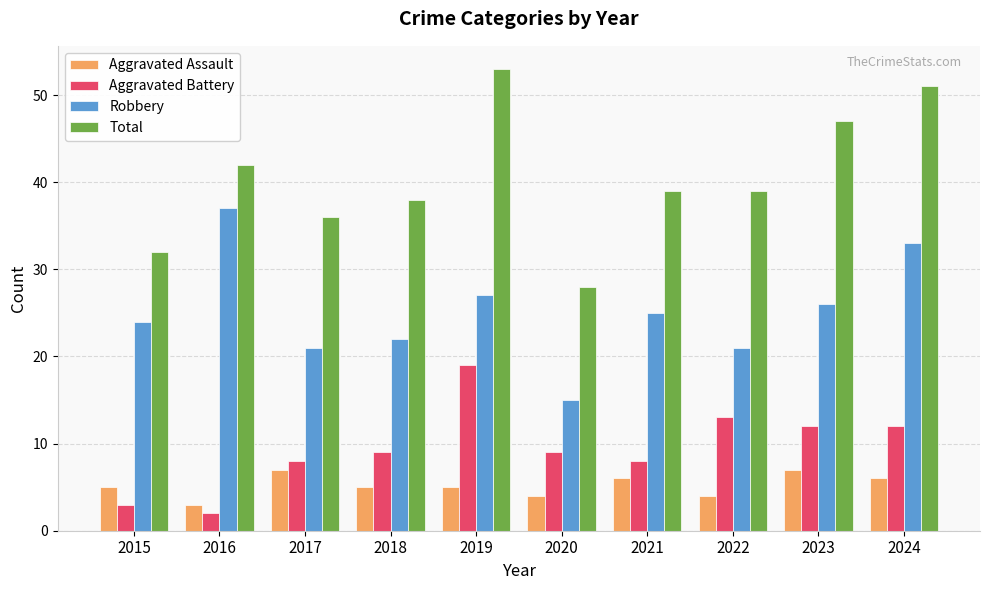

What is the spread (max minus min) of values at 2022?

35